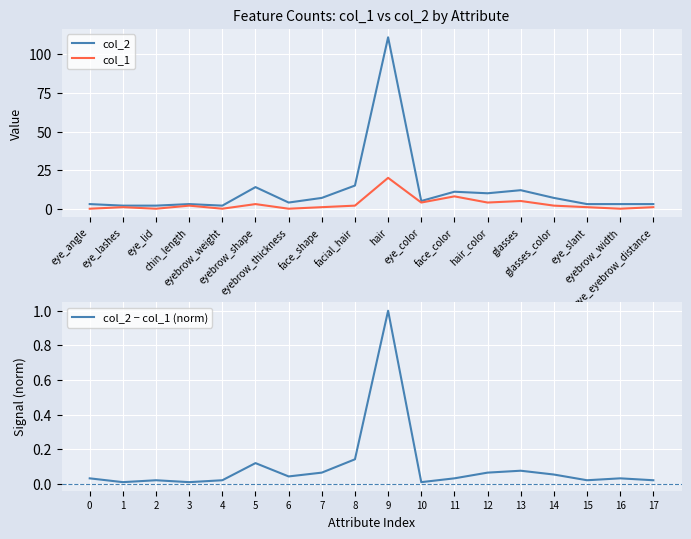

At which label does col_1 reach its peak?

hair